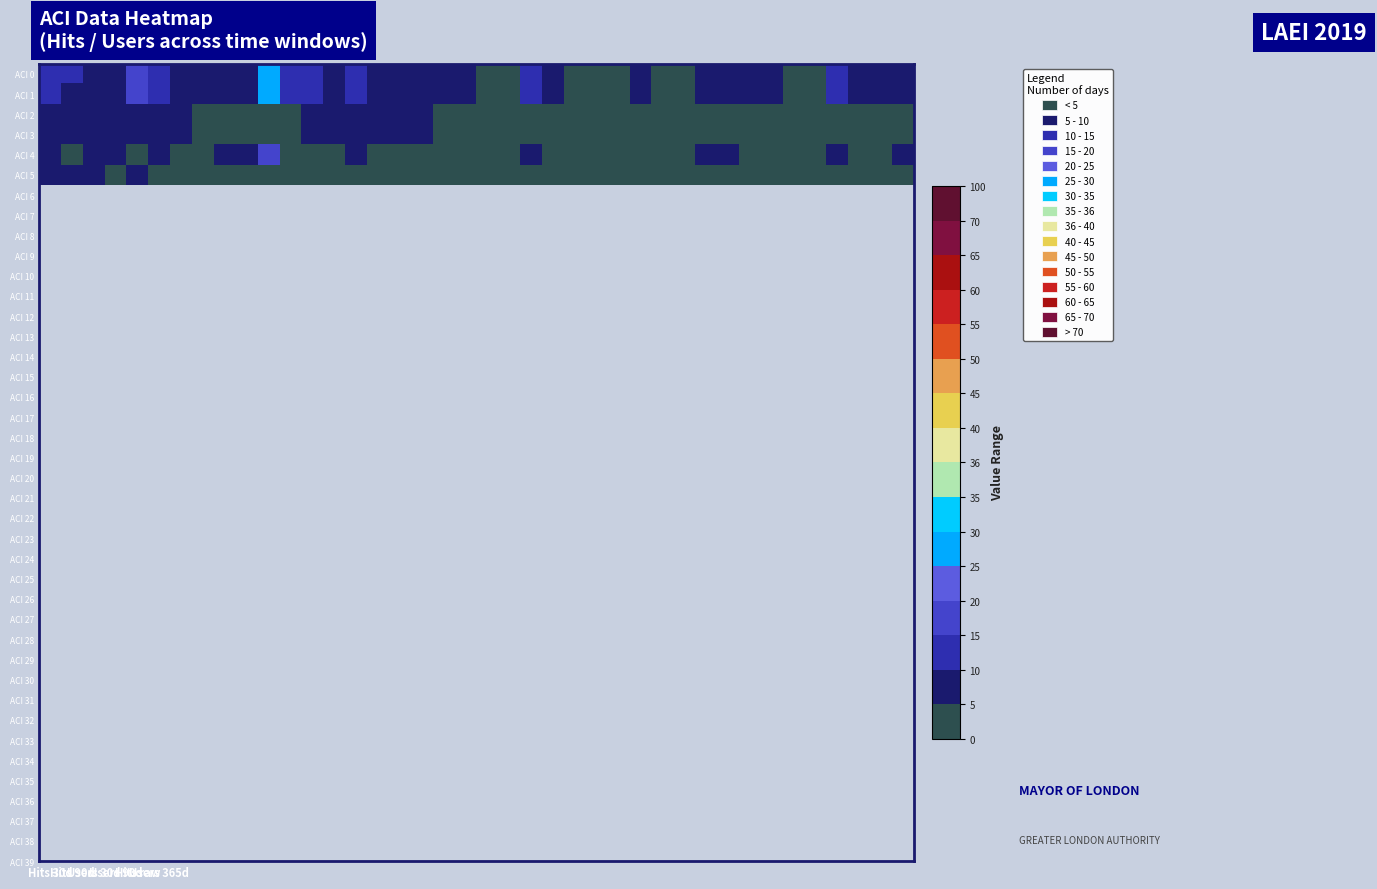

Rank the series by their maximum value, from highest to lowest.

ACI 0, ACI 1, ACI 4, ACI 2, ACI 3, ACI 5